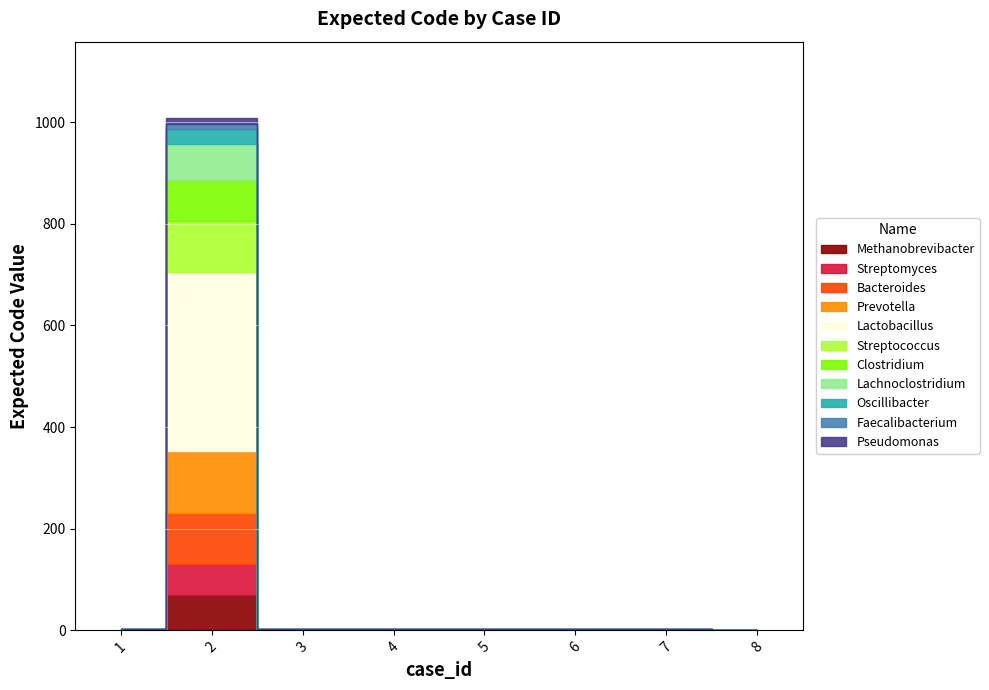

What is the sum of all values?

1019